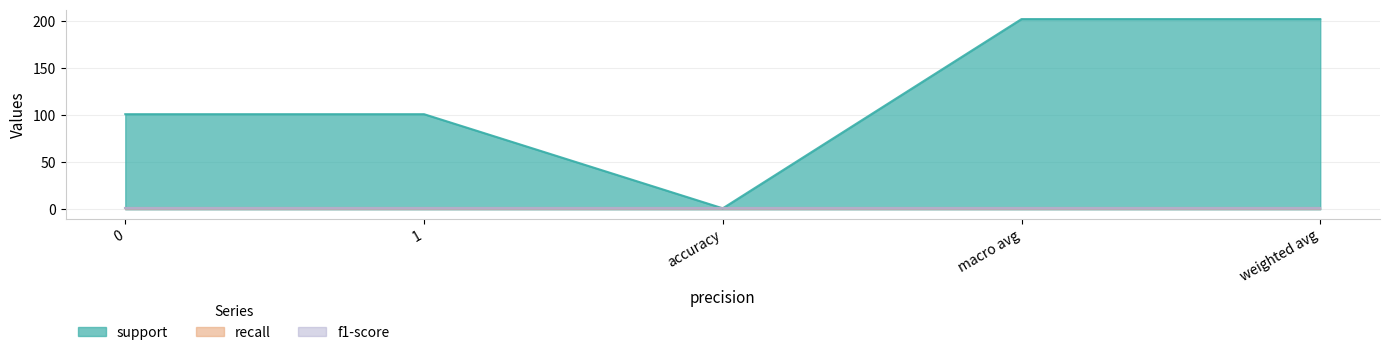

What position from the right is 0?

5